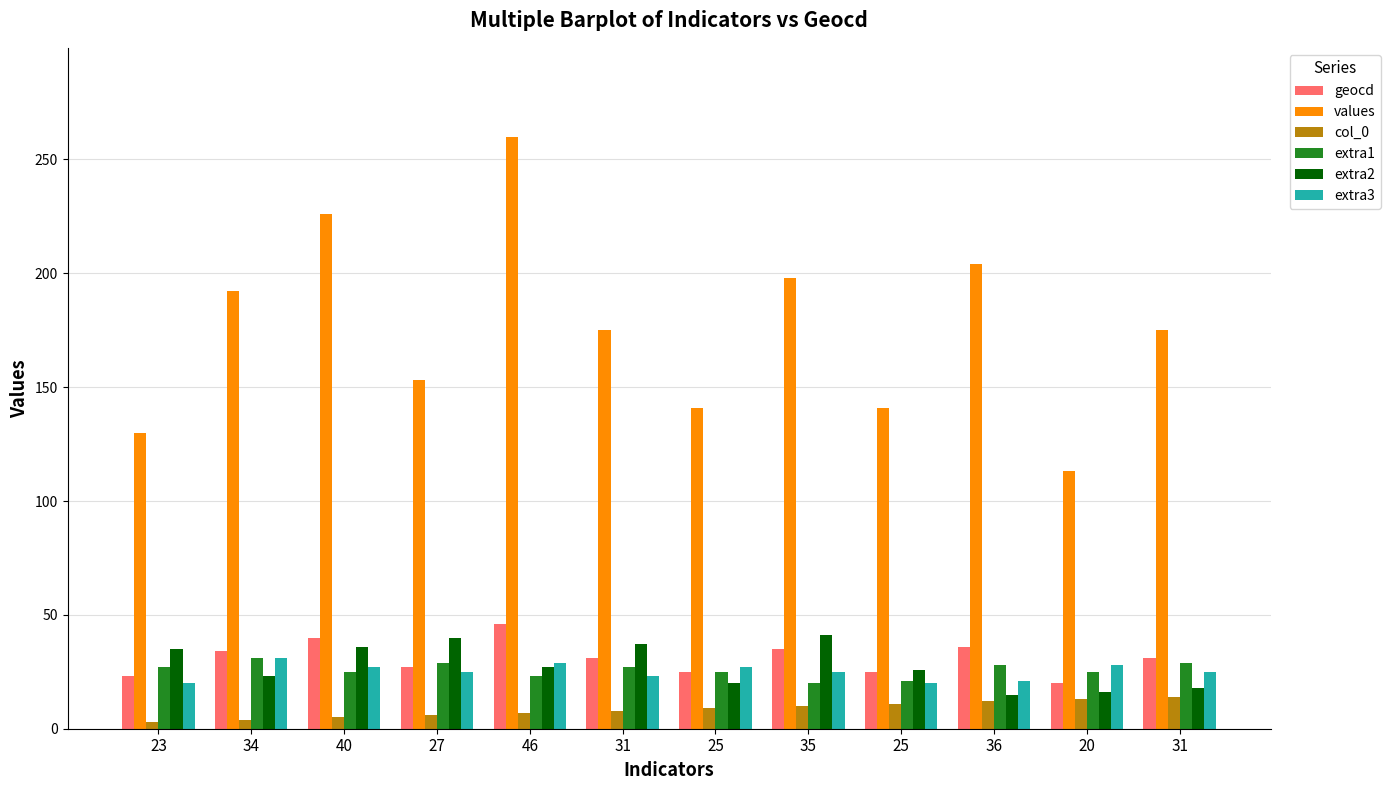

What are all the series names shown in the legend?

geocd, values, col_0, extra1, extra2, extra3